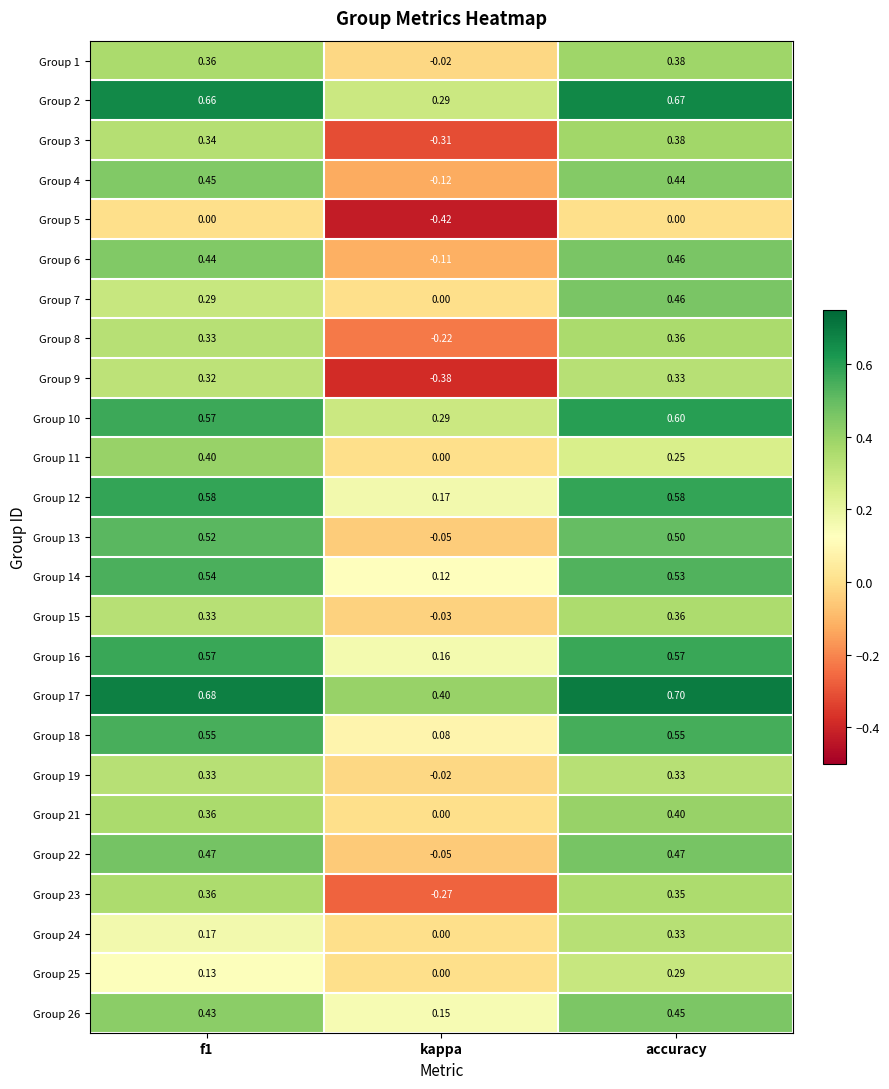

Where is Group 2 nearest to the value 0?

kappa